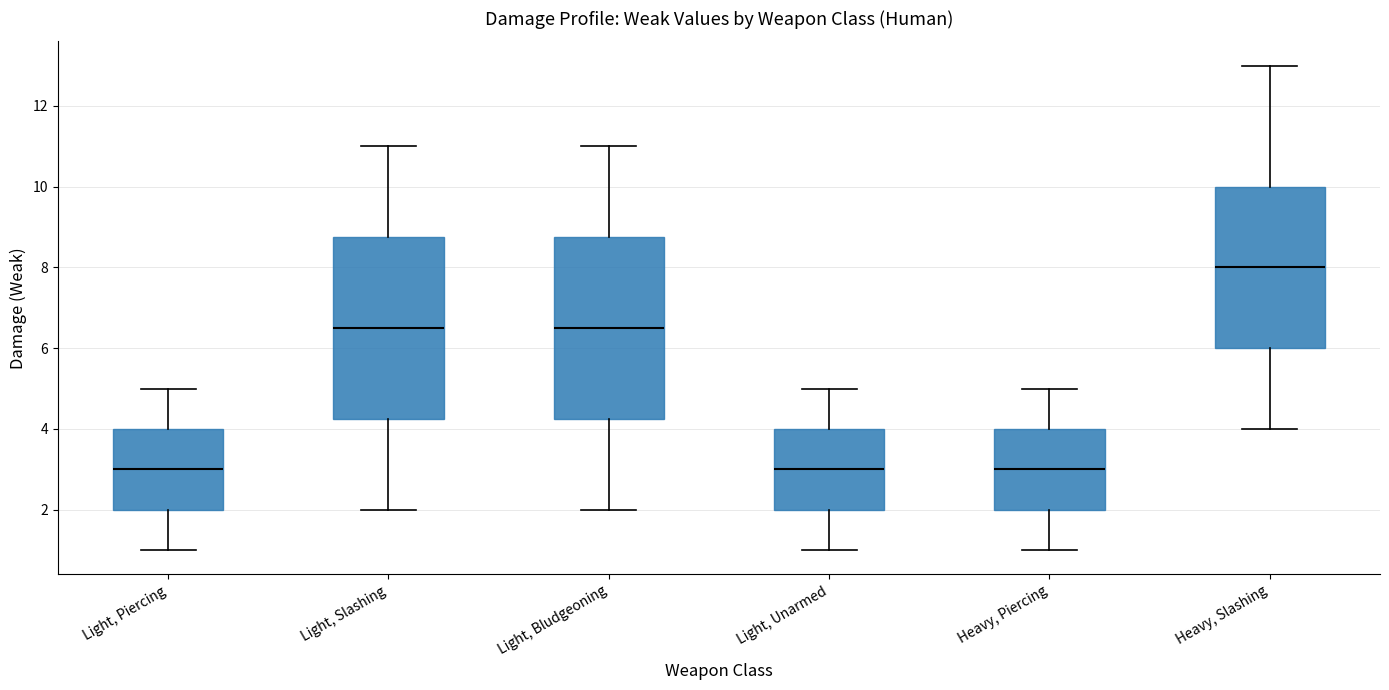

Reading left to right, transcribe this box plot: for each box, give where its median line is, the range the box spans, and where its two whiskers end, as read against the y-axis. The values are not printed on the chart, so give them approximately, as read against the axis.

Light, Piercing: median 3.0, box 2.0 to 4.0, whiskers 1.0 to 5.0
Light, Slashing: median 6.6, box 4.2 to 8.8, whiskers 2.0 to 11.0
Light, Bludgeoning: median 6.6, box 4.2 to 8.8, whiskers 2.0 to 11.0
Light, Unarmed: median 3.0, box 2.0 to 4.0, whiskers 1.0 to 5.0
Heavy, Piercing: median 3.0, box 2.0 to 4.0, whiskers 1.0 to 5.0
Heavy, Slashing: median 8.0, box 6.0 to 10.0, whiskers 4.0 to 13.0